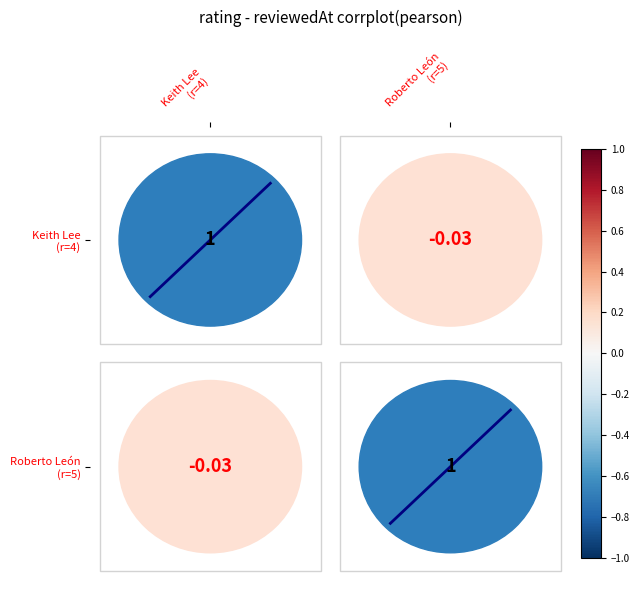

True or false: diag_0 has a value of 2.0 at Roberto León
(r=5).

False